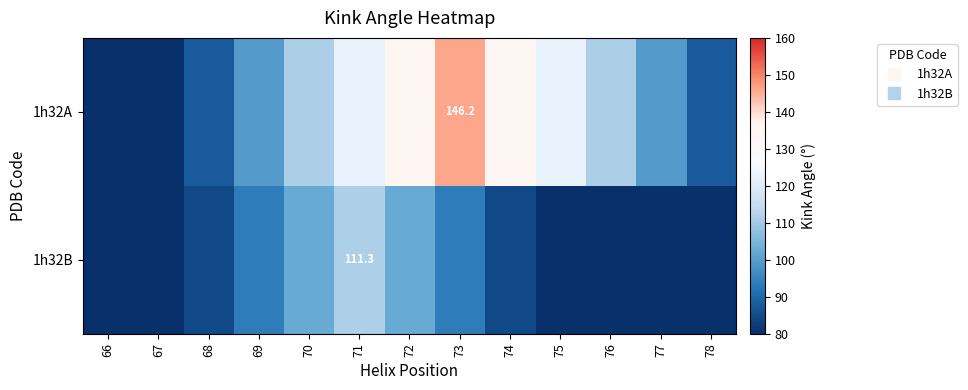

What is the difference between the second highest and second lowest values in the 1h32B series?

44.5